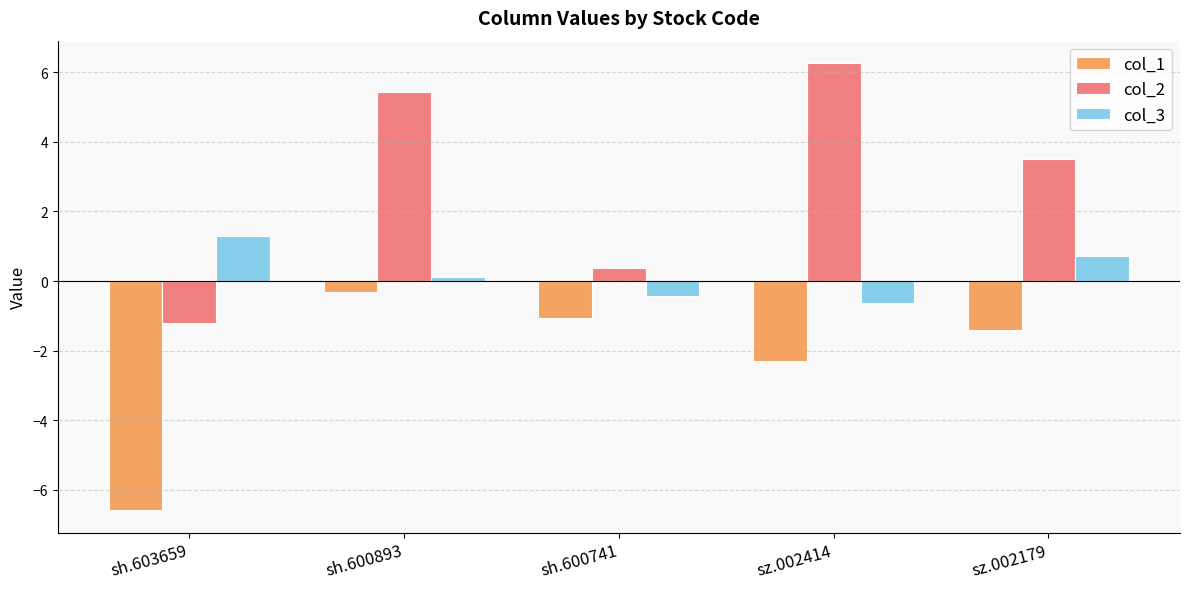

How many positive values does the col_3 series have?

3